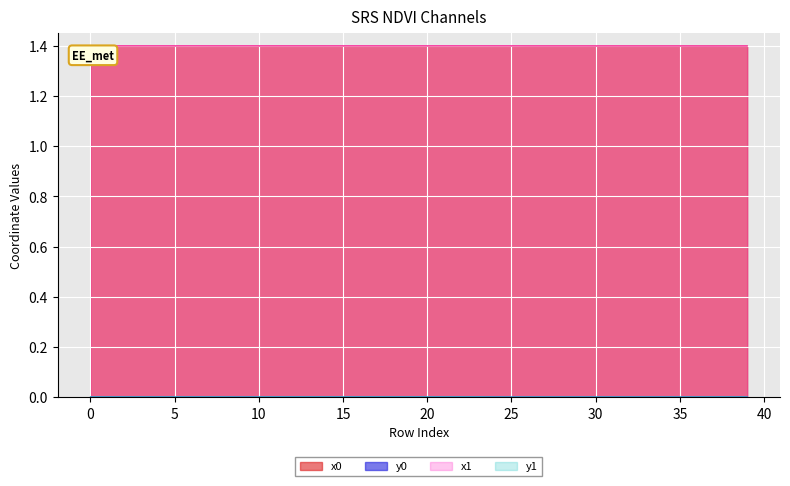

At which category does x1 reach its first local valley?

1